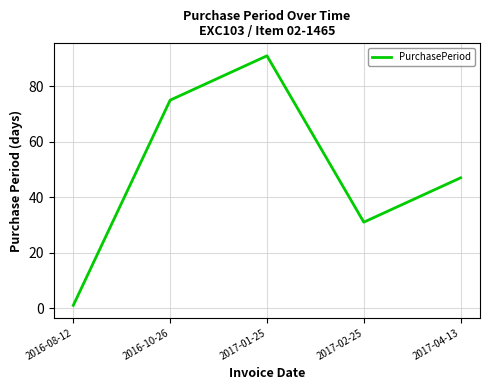

How many interior local valleys (lower than both neighbors) does the data have?

1